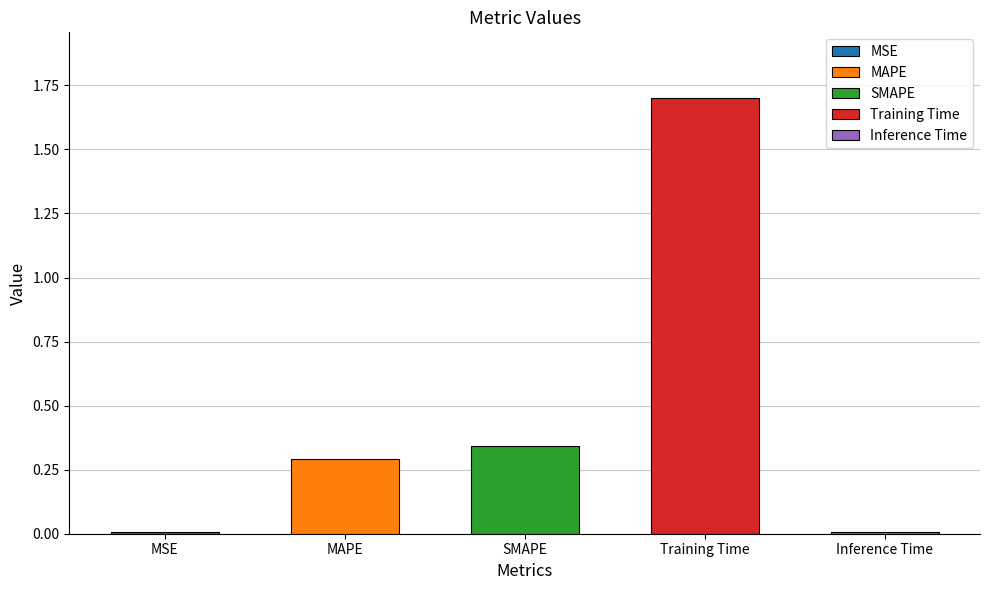

What is the value of the 2nd bar from the left?

0.3